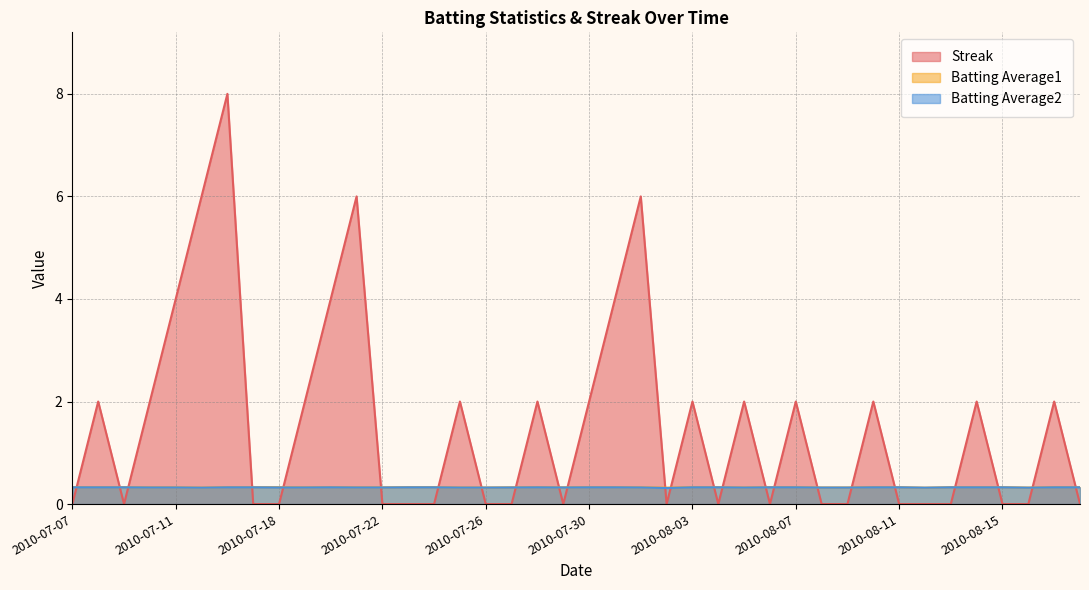

How many series are shown in this chart?

3